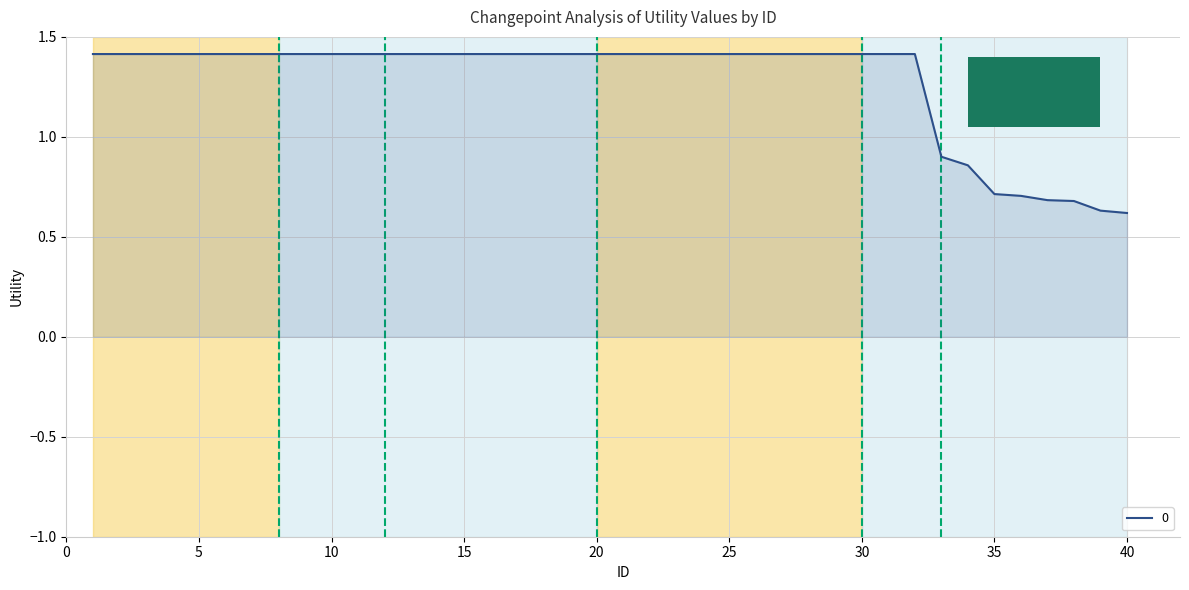

What is the difference between the maximum and minimum values?

0.8